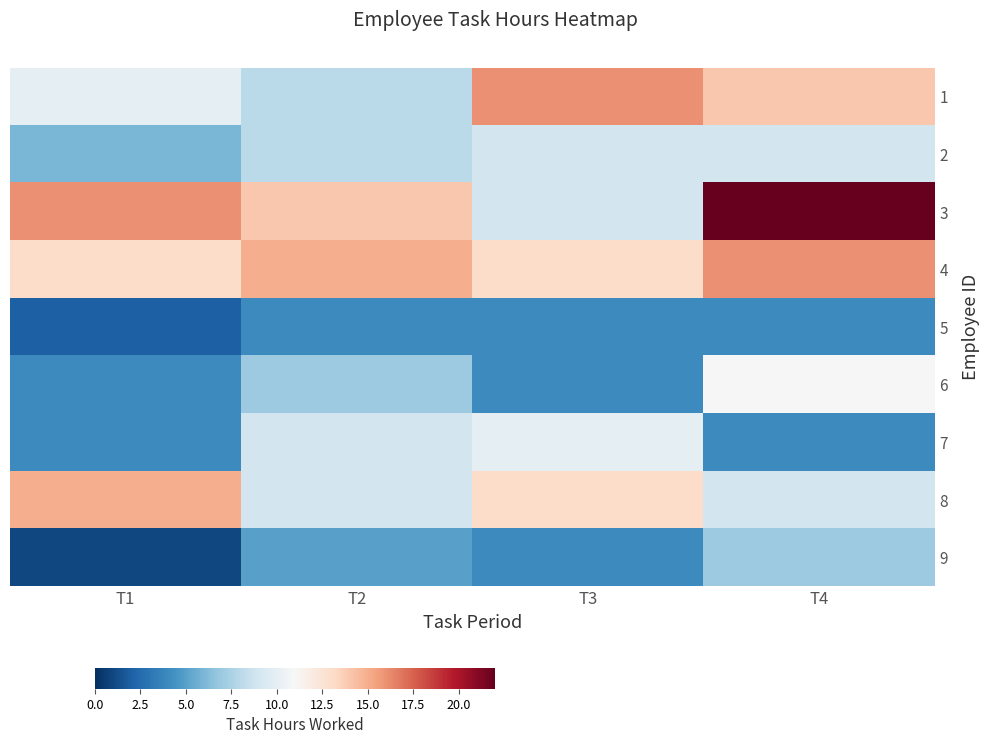

Reading left to right, list all the values displayed in this chart.

1: T1=10	T2=8	T3=16	T4=14
2: T1=6	T2=8	T3=9	T4=9
3: T1=16	T2=14	T3=9	T4=22
4: T1=13	T2=15	T3=13	T4=16
5: T1=2	T2=4	T3=4	T4=4
6: T1=4	T2=7	T3=4	T4=11
7: T1=4	T2=9	T3=10	T4=4
8: T1=15	T2=9	T3=13	T4=9
9: T1=1	T2=5	T3=4	T4=7